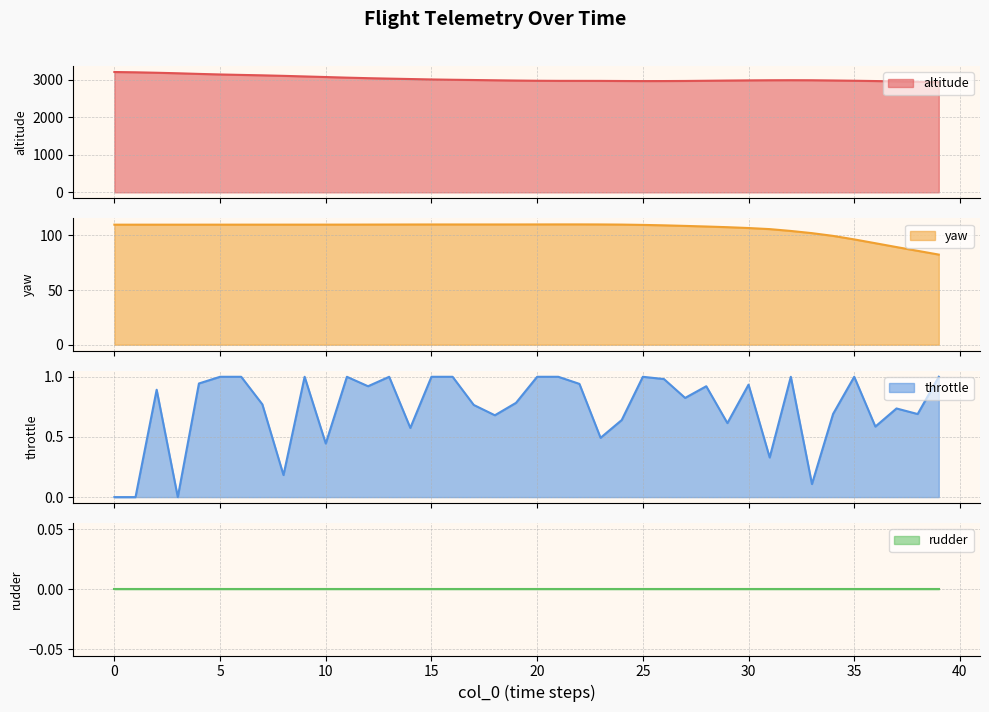

What is the value of the throttle point at the 32nd from the left?

0.3